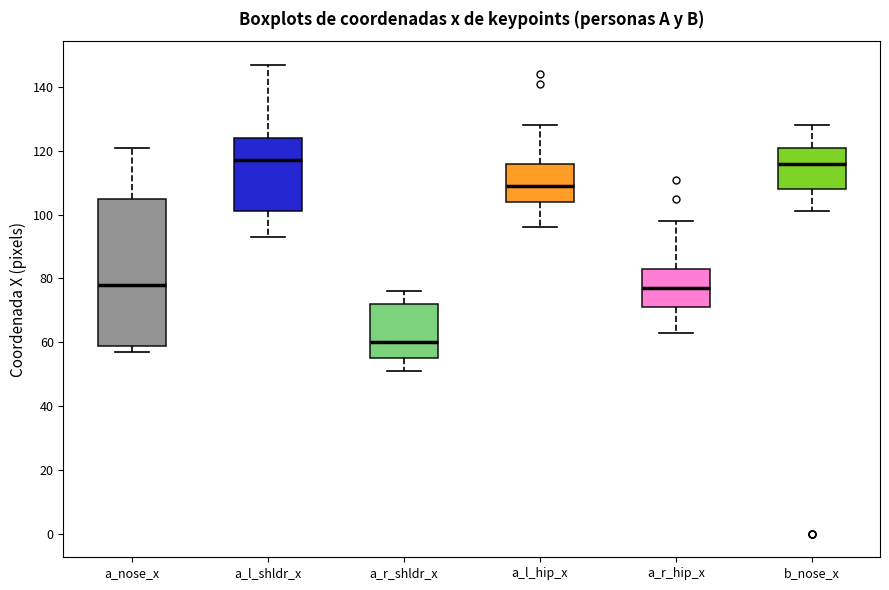

Reading left to right, transcribe this box plot: for each box, give where its median line is, the range the box spans, and where its two whiskers end, as read against the y-axis. The values are not printed on the chart, so give them approximately, as read against the axis.

a_nose_x: median 78, box 60 to 106, whiskers 58 to 122
a_l_shldr_x: median 118, box 102 to 124, whiskers 94 to 148
a_r_shldr_x: median 60, box 56 to 72, whiskers 52 to 76
a_l_hip_x: median 110, box 104 to 116, whiskers 96 to 128
a_r_hip_x: median 78, box 72 to 84, whiskers 64 to 98
b_nose_x: median 116, box 108 to 122, whiskers 102 to 128